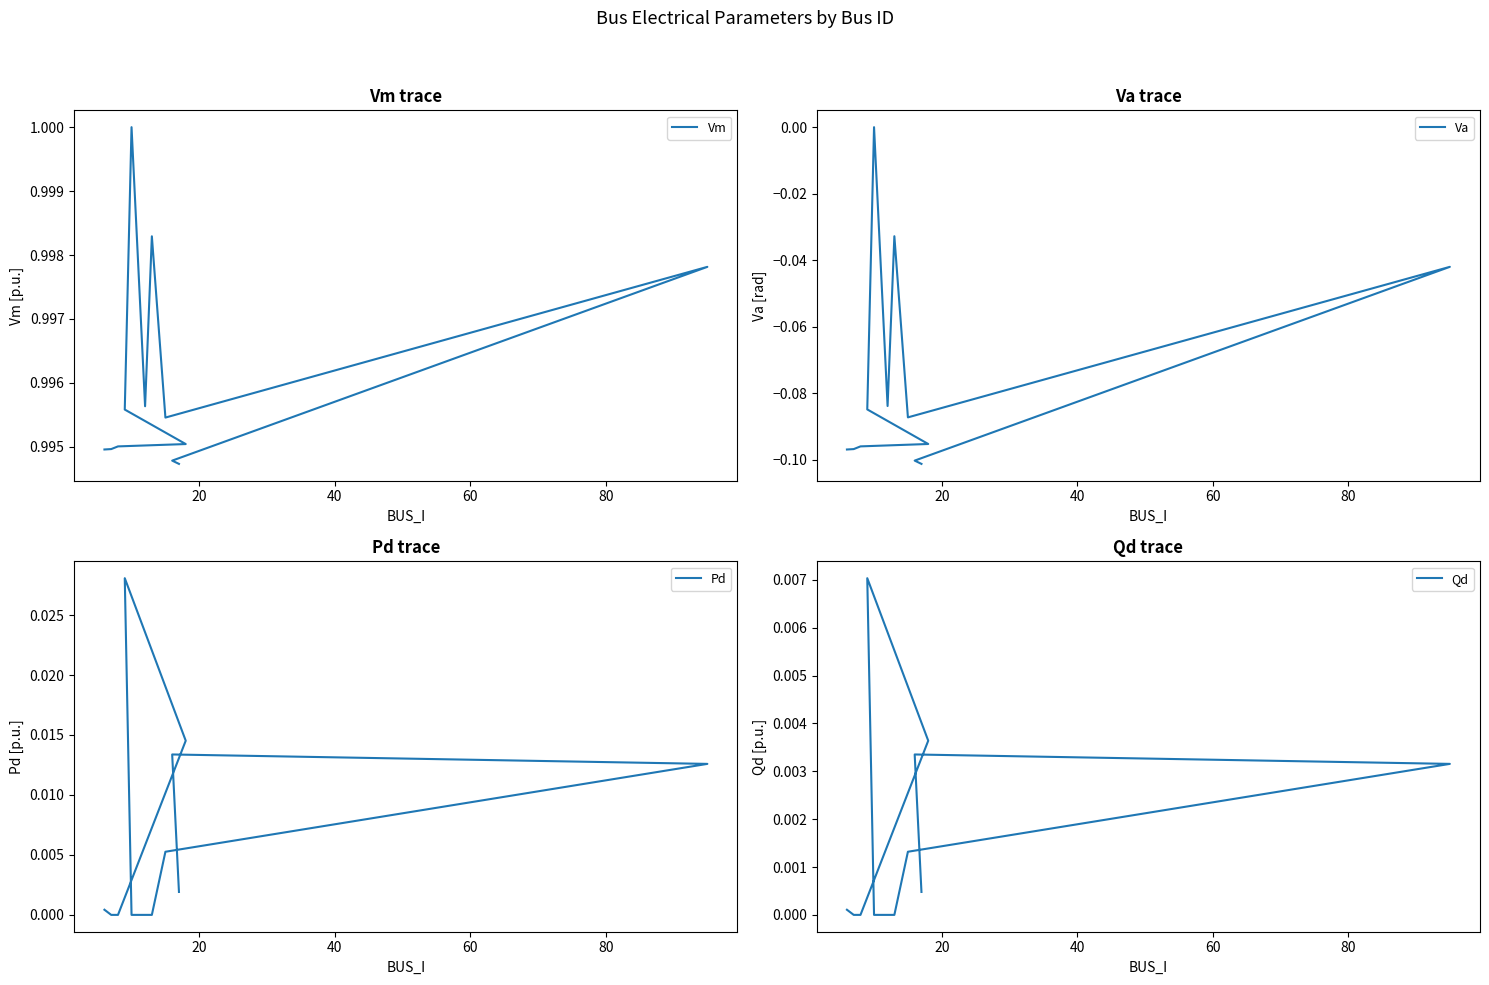

The Vm series shows 1.3 at 40. True or false?

False